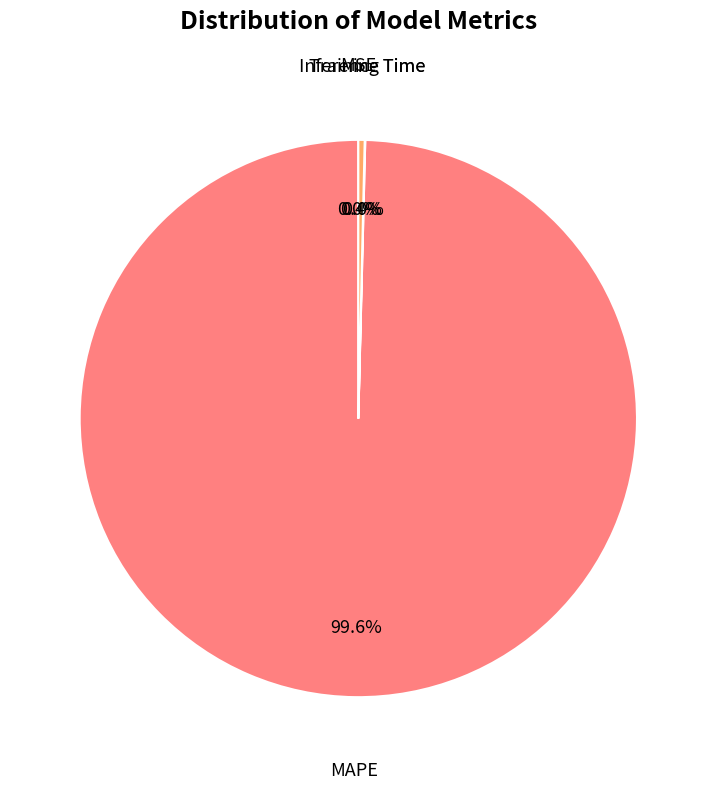

Is there any slice that represents more than half of the pie?

Yes